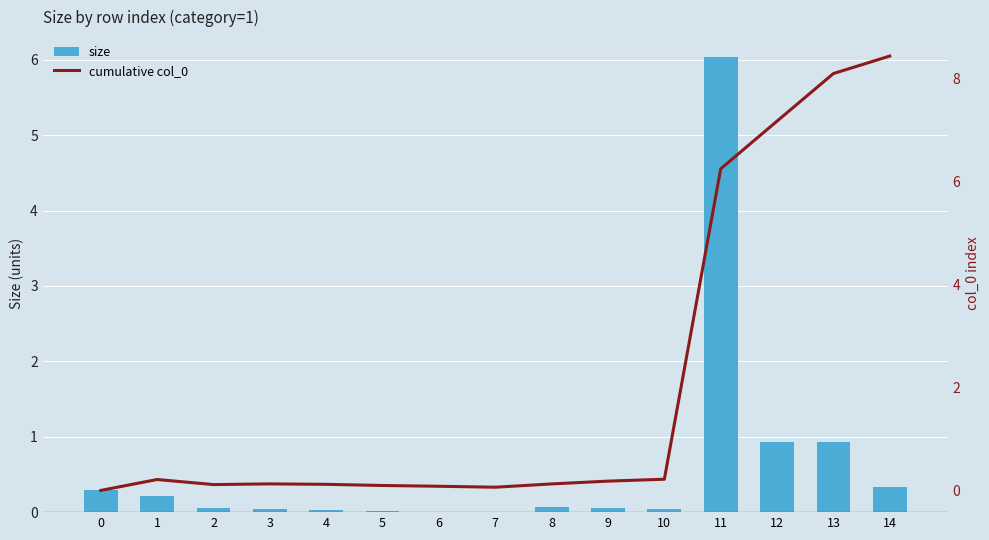

Between 0 and 8, which series saw the biggest shift?

size